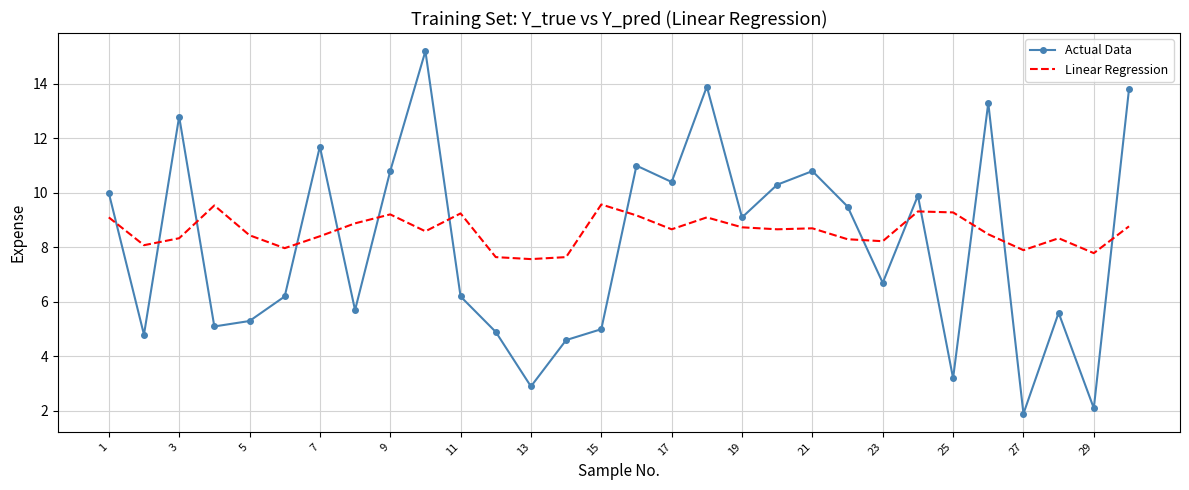

What is the difference between the maximum and minimum values in the Actual Data series?

13.3